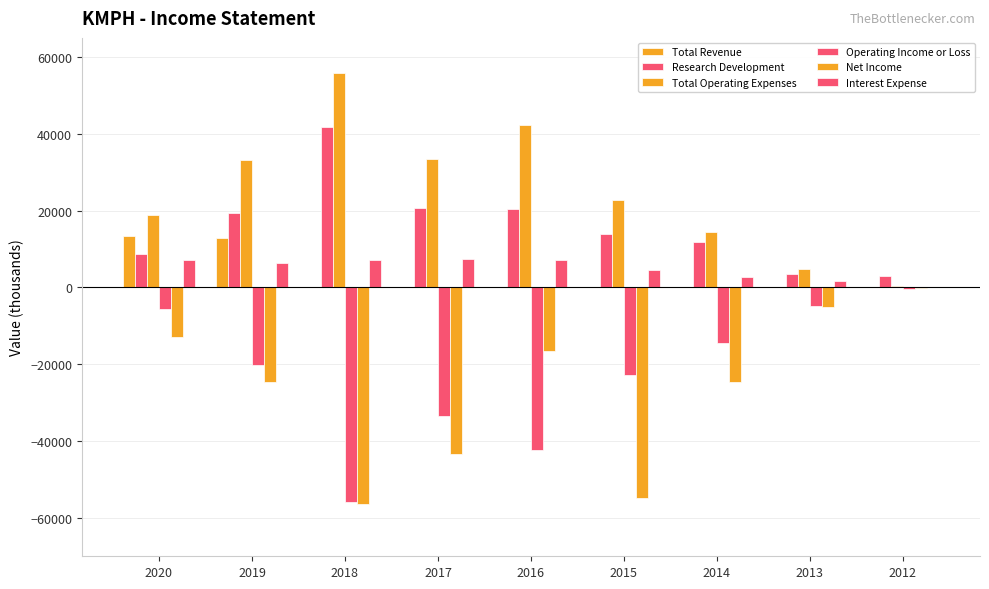

Are the bars grouped side by side (vs. stacked)?

Yes